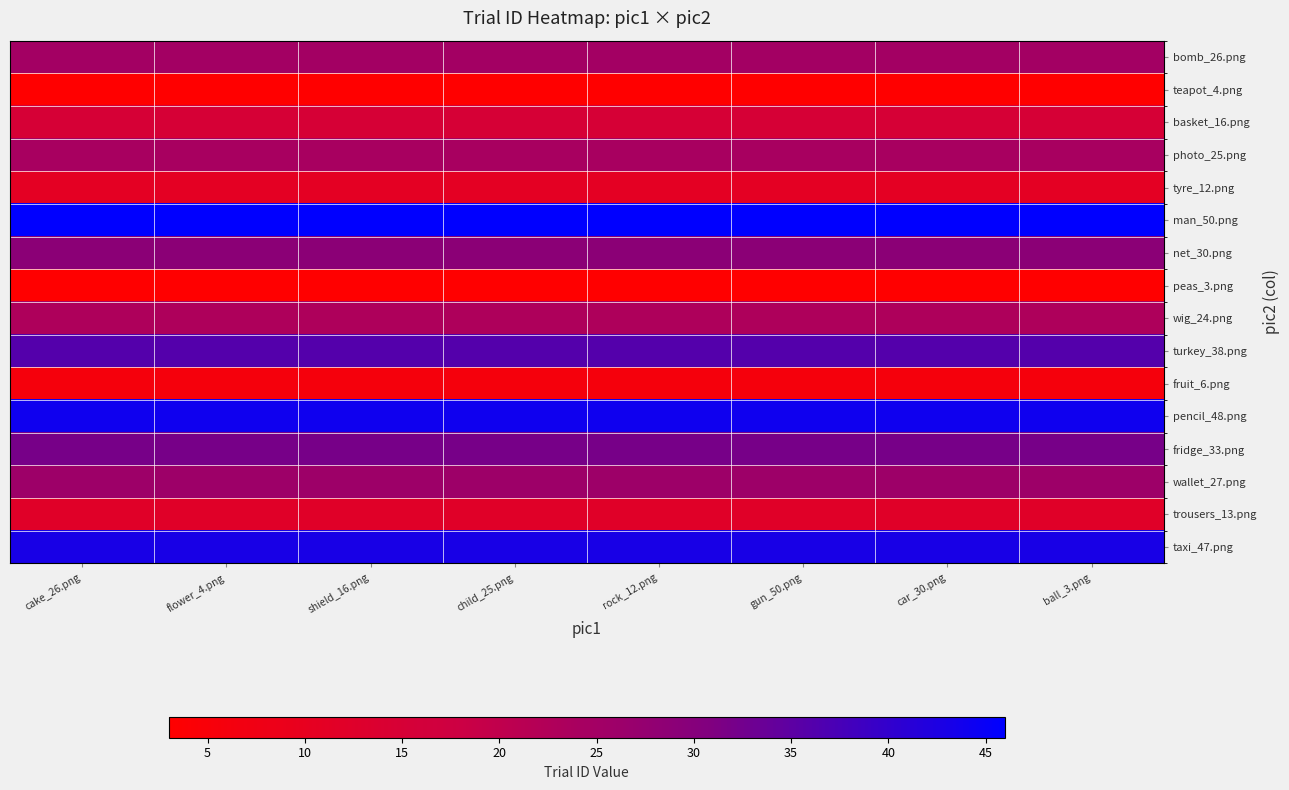

Which label corresponds to the largest value in the chart?

cake_26.png